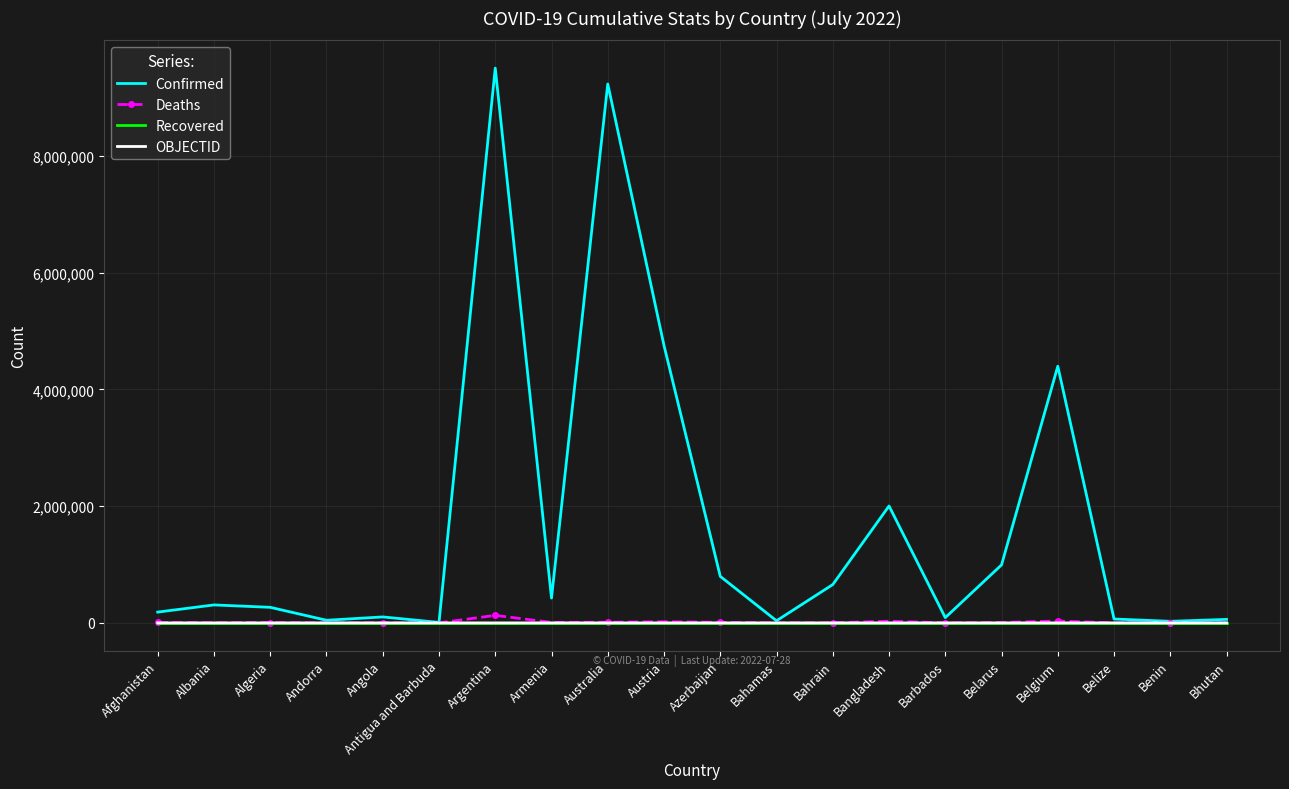

What is the greatest value displayed?

9507562